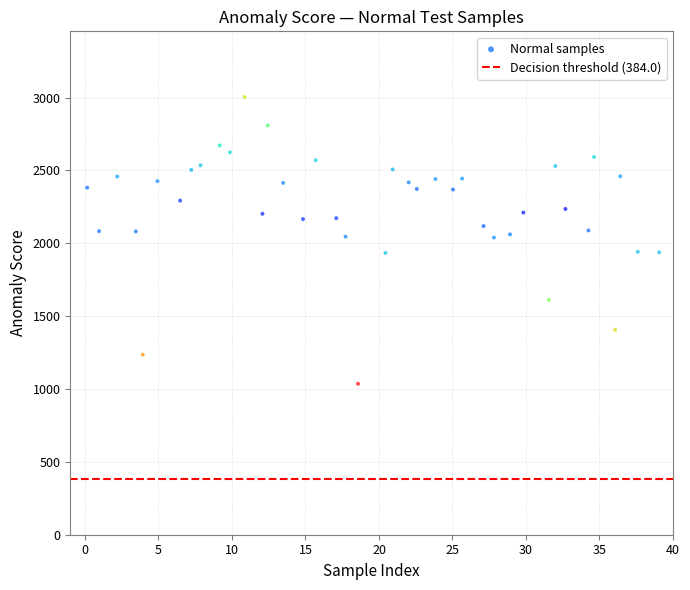

What is the range of Y values (max minus min)?

1967.7